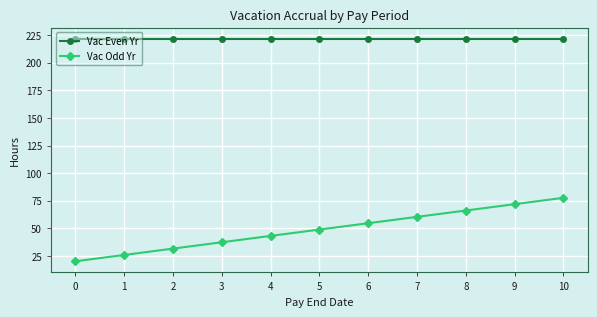

Read the Vac Even Yr value at 6.

221.8